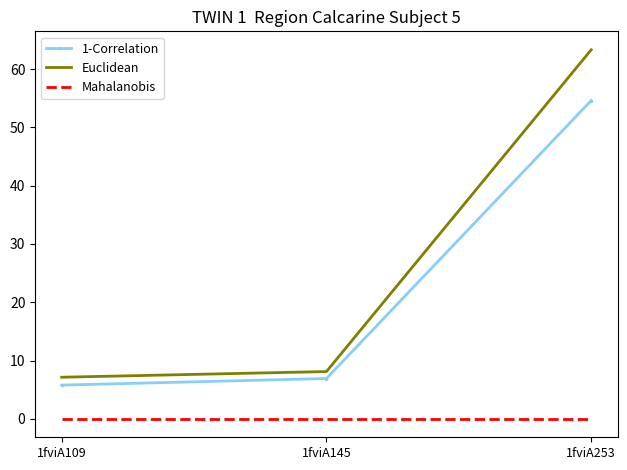

Rank the series at 1fviA109 from lowest to highest value.

Mahalanobis, 1-Correlation, Euclidean